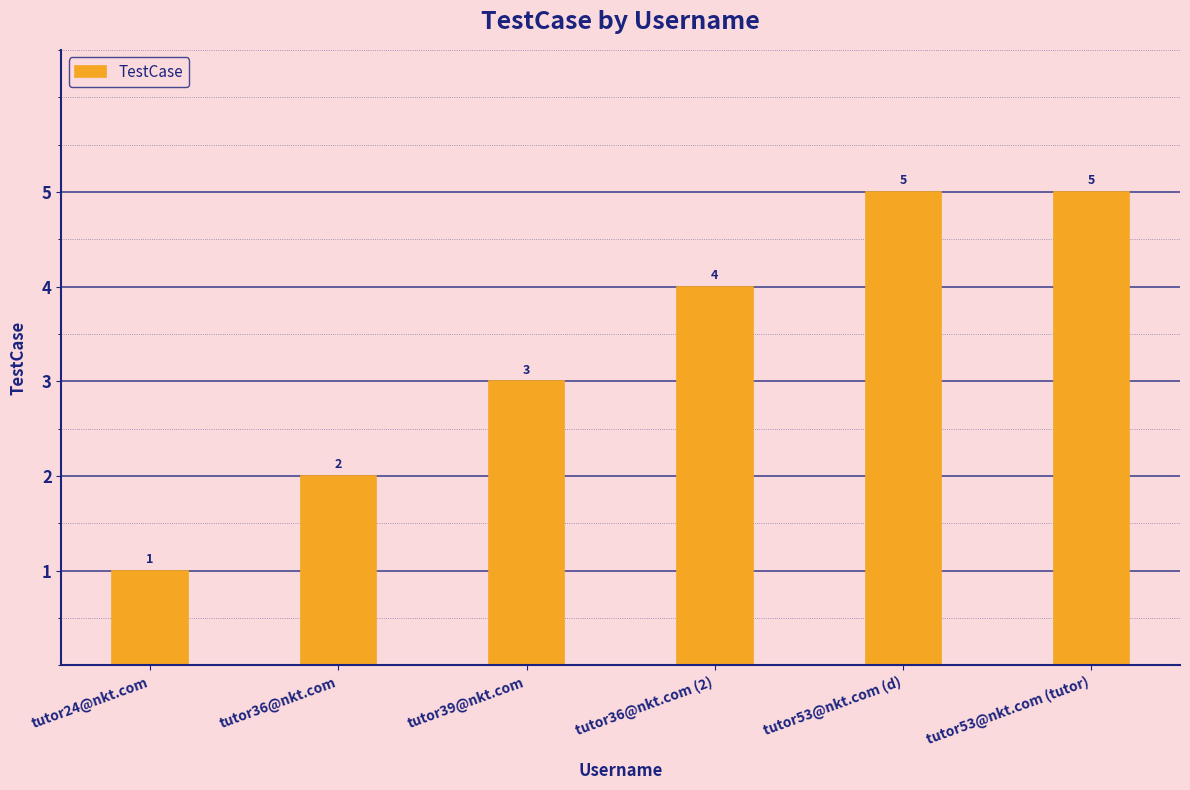

Is it true that the value at tutor53@nkt.com (d) is 5?

True